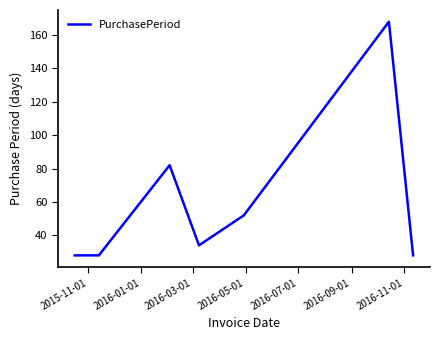

How many interior local peaks (higher than both neighbors) does the data have?

2